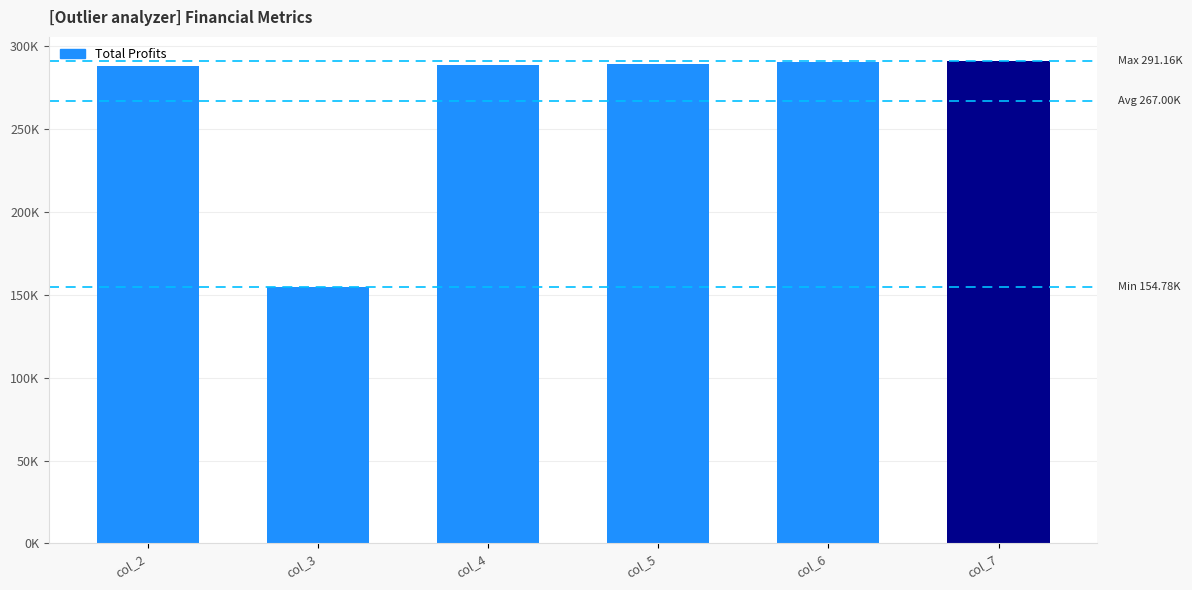

Does the chart contain any negative values?

No